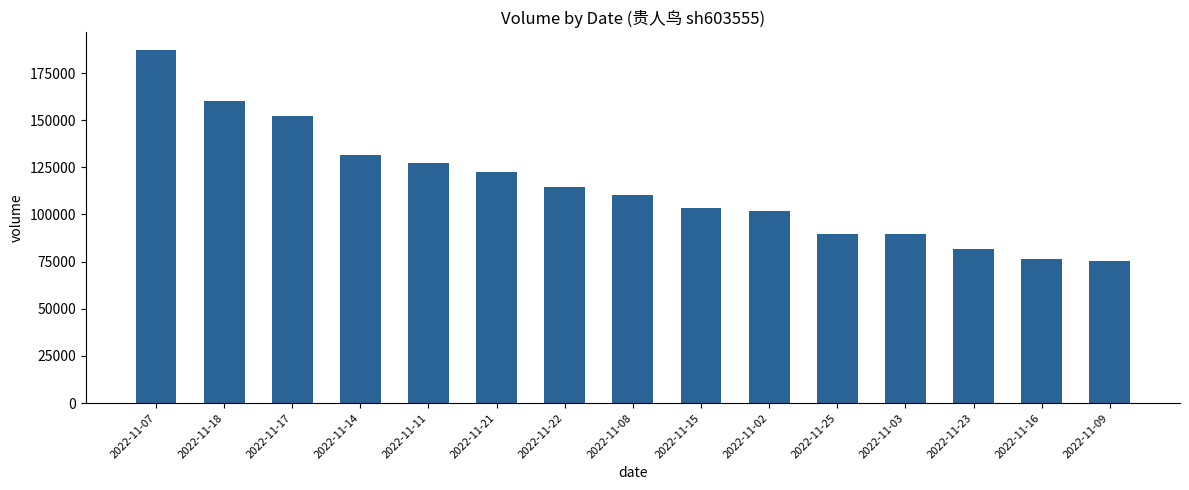

Approximately how many times larger is the value at 2022-11-03 compared to 2022-11-16?

1.2